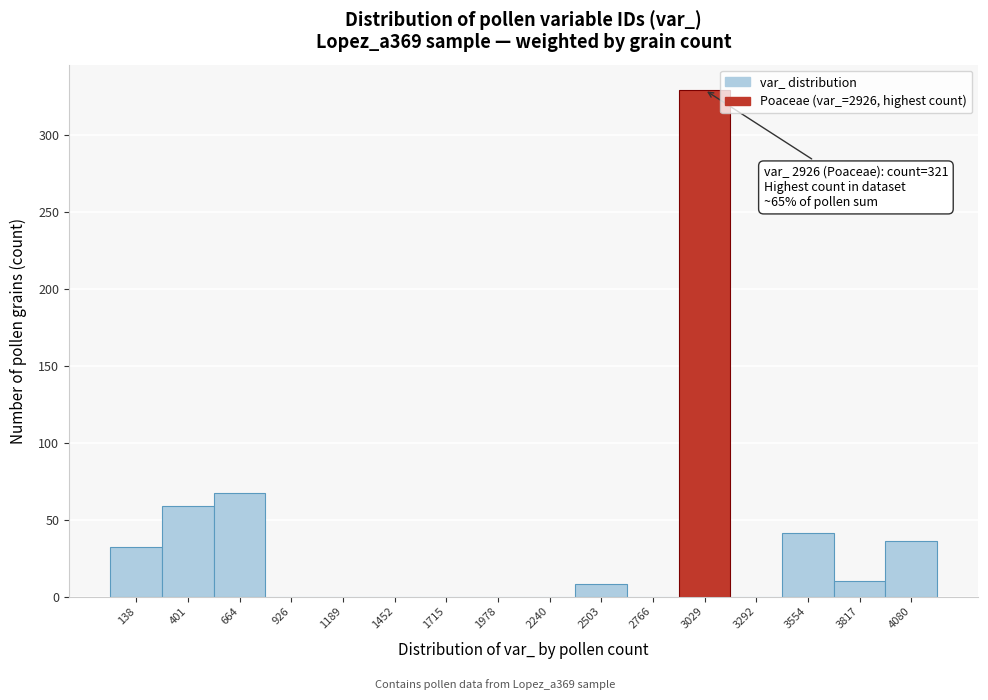

Over which range of the x-axis is the bar tallest?

2900 to 3150